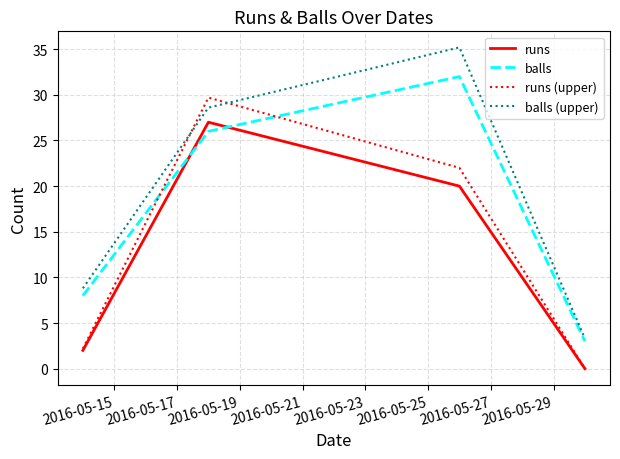

True or false: balls (upper) has more than 2 interior local peaks.

False